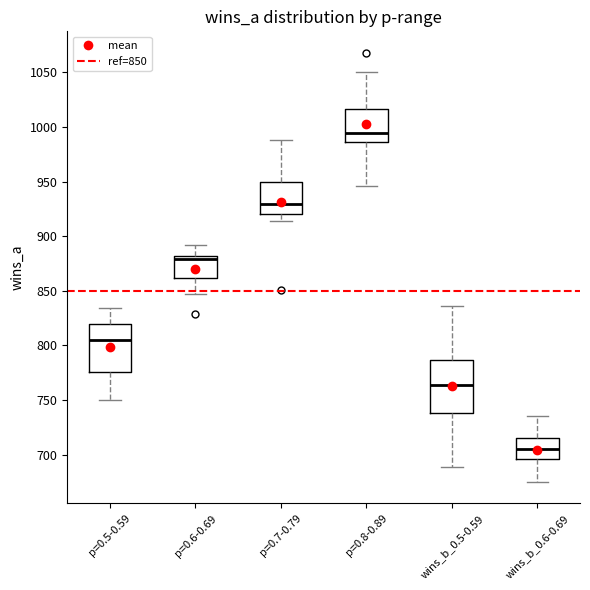

Where is the upper edge of the box for p=0.6-0.69 on the y-axis? The values are not printed on the chart, so give them approximately, as read against the axis.

880